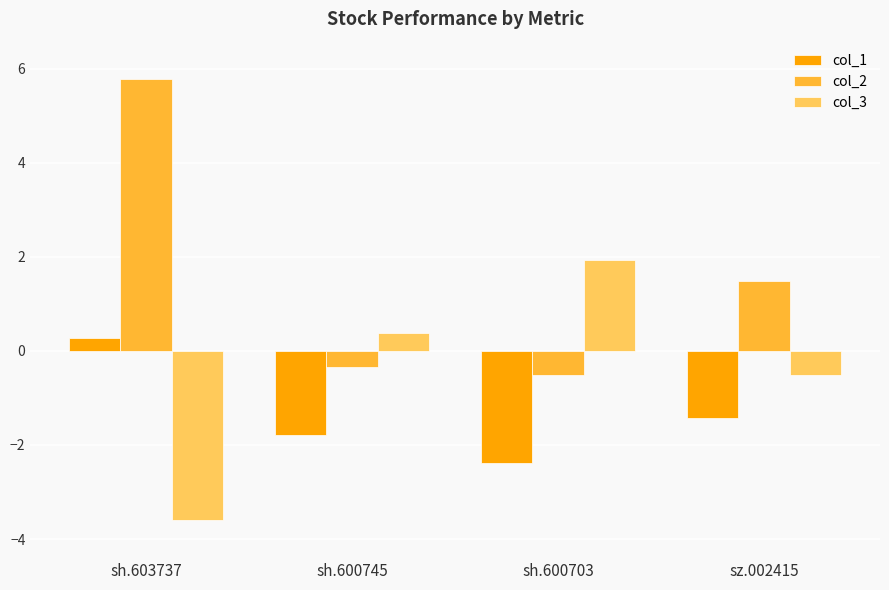

List the series in order of their peak value, lowest first.

col_1, col_3, col_2